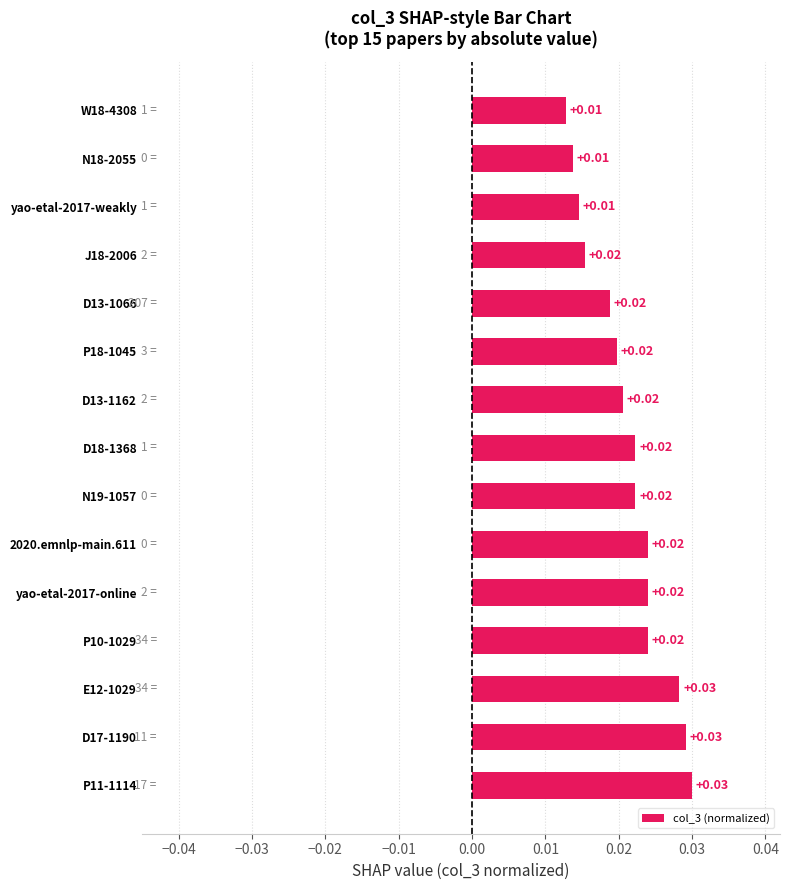

Between D13-1066 and N18-2055, which is larger?

D13-1066